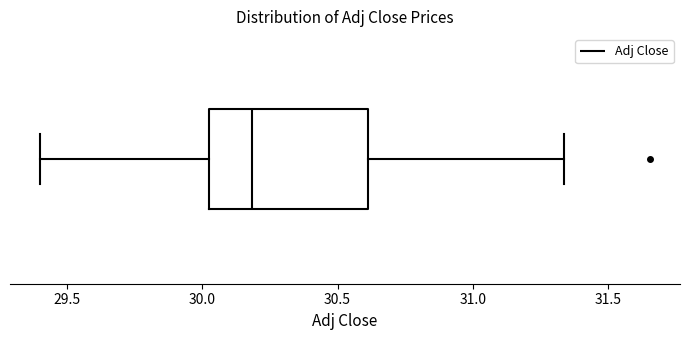

Read this box plot against the x-axis: the position of the median line, the range covered by the box, and the ends of both whiskers. The values are not printed on the chart, so give them approximately, as read against the axis.

median 30.20, box 30.05 to 30.60, whiskers 29.40 to 31.35